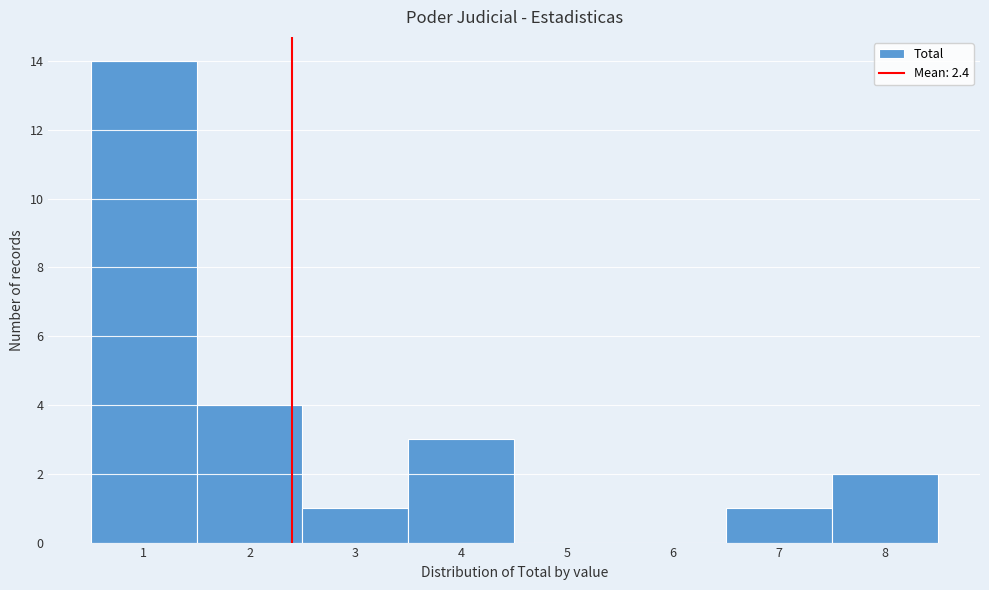

Over which range of the x-axis is the bar tallest?

0.5 to 1.5